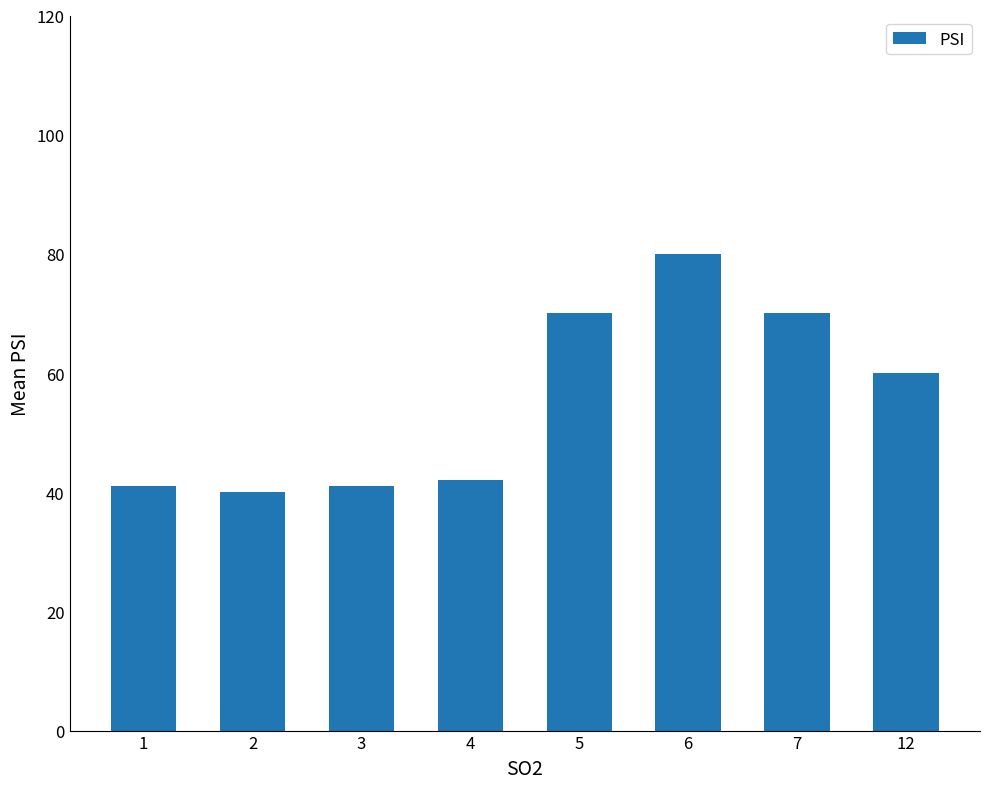

What is the minimum value shown in the chart?

40